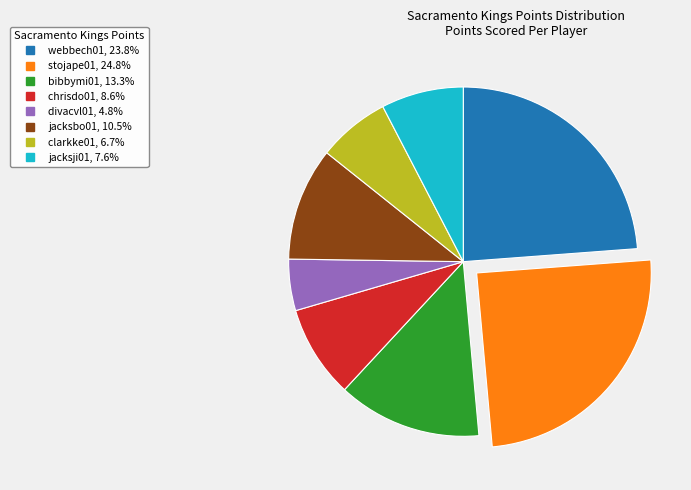

What is the smallest slice in the pie chart?

divacvl01